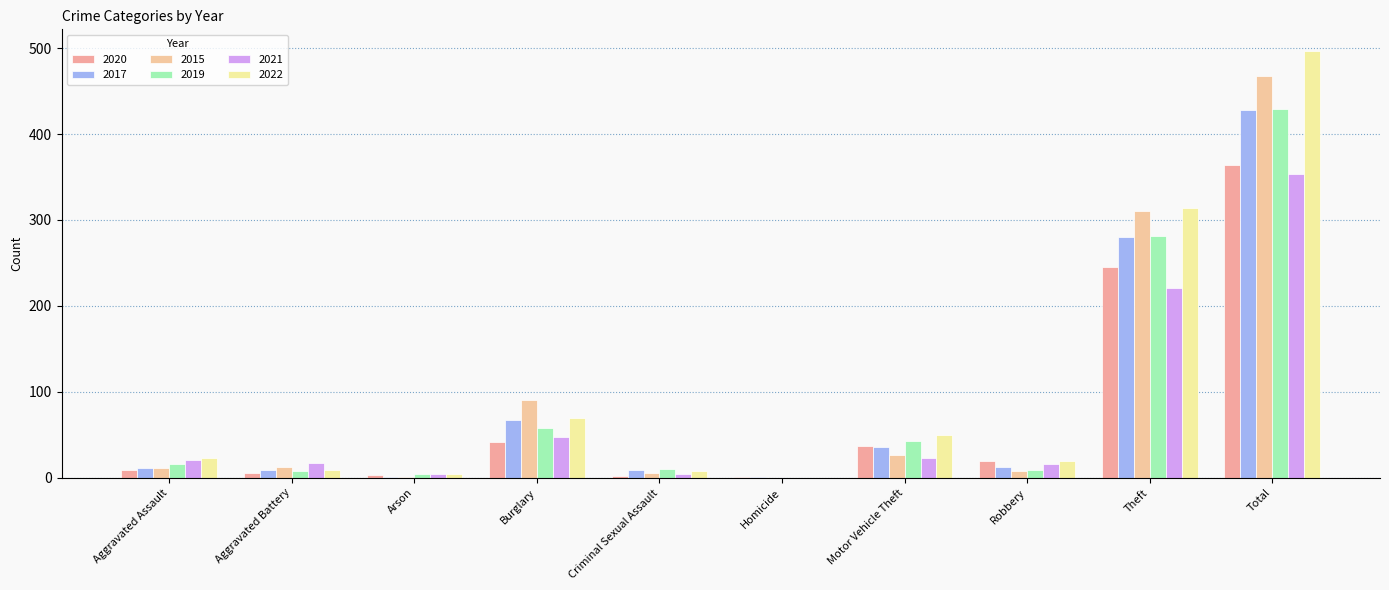

What is the total value across all series at Aggravated Battery?

62